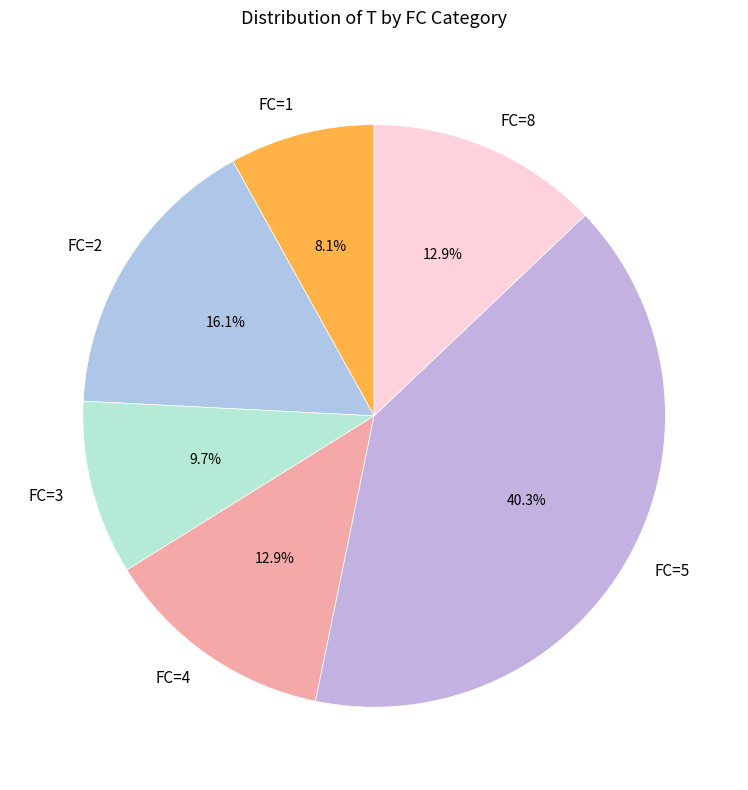

What is the largest slice in the pie chart?

FC=5